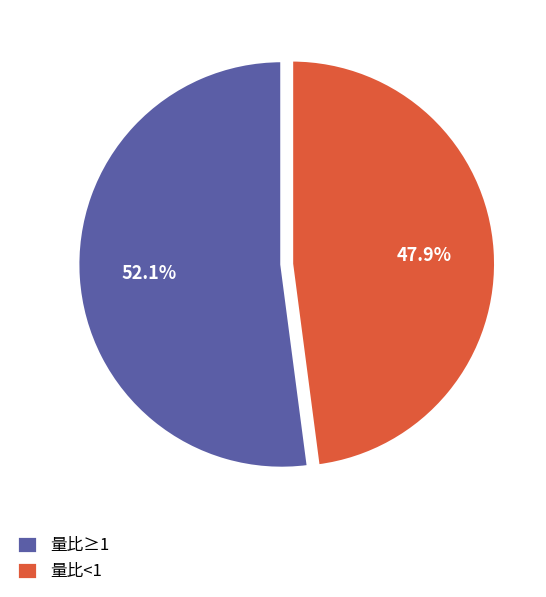

What percentage is NOT represented by 量比≥1?

47.9%